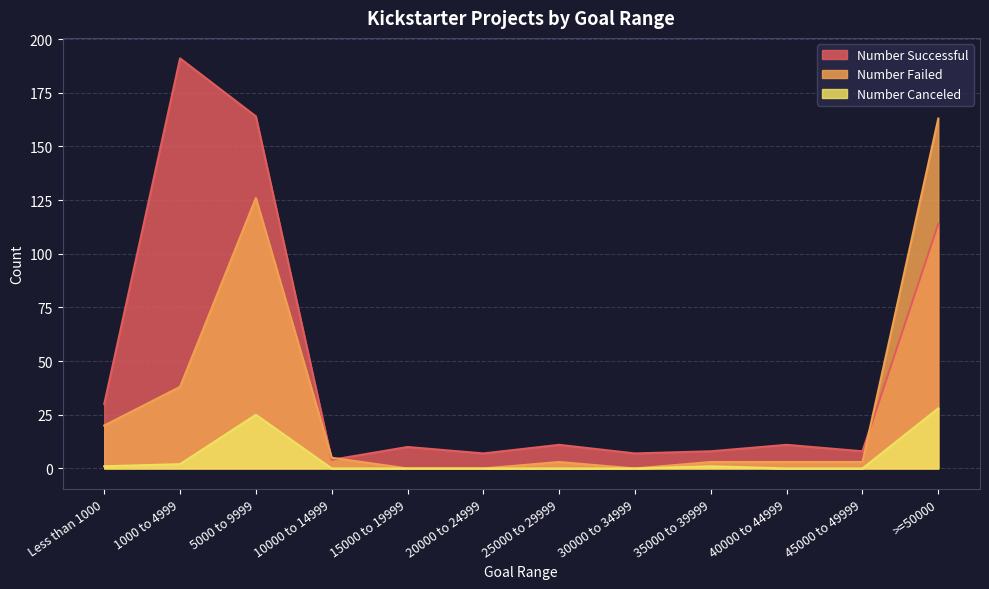

Between 15000 to 19999 and 40000 to 44999, which is larger?

40000 to 44999